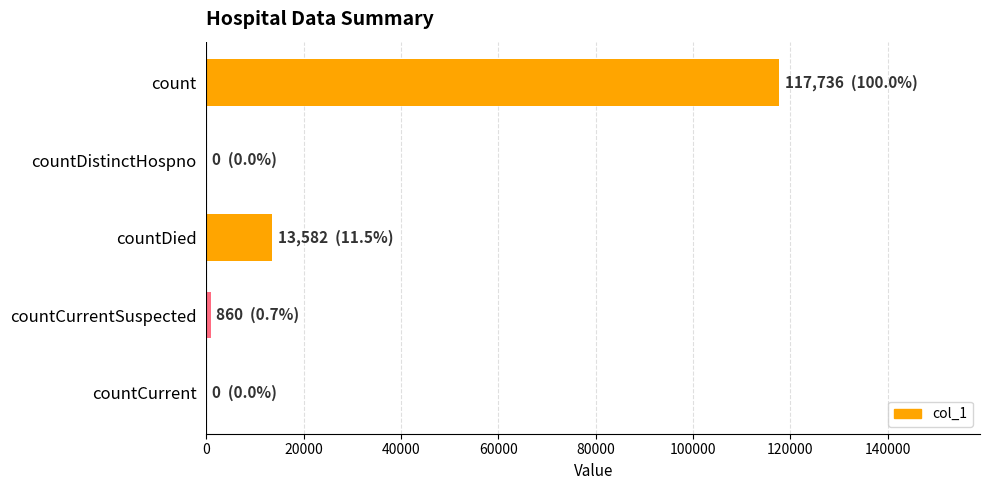

What is the sum of all values?

132178